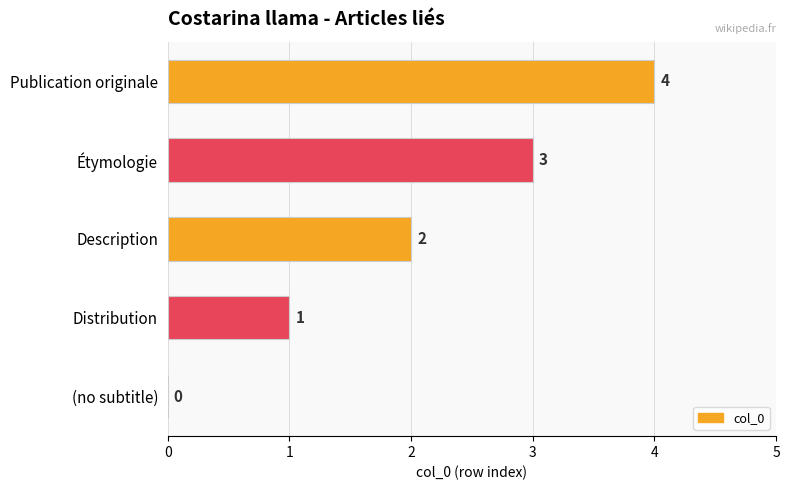

Which has a higher value, Description or (no subtitle)?

Description